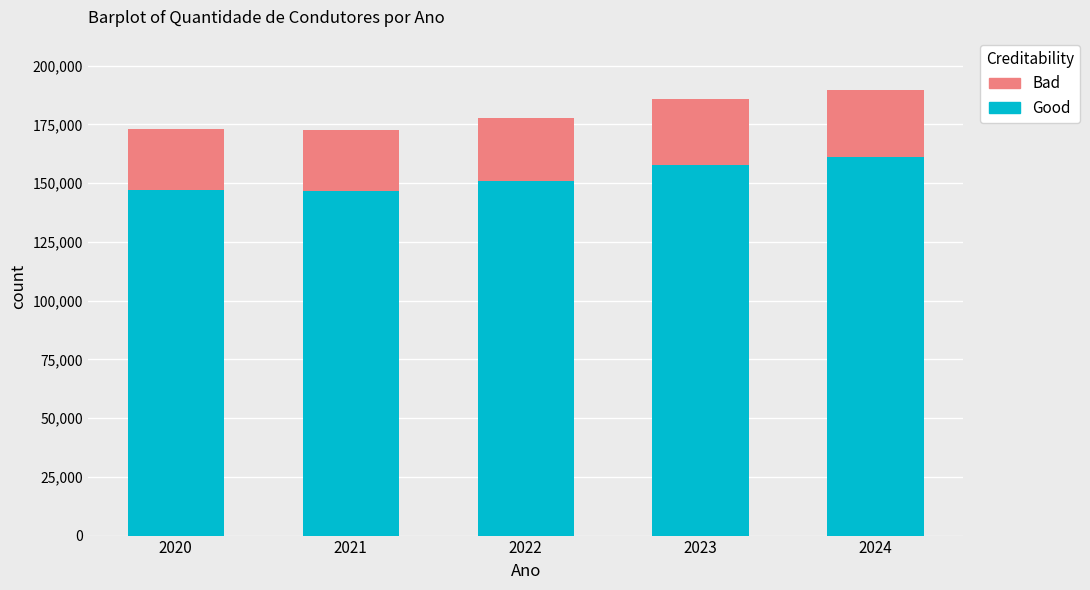

The value of Good at 2024 is 161117.5. True or false?

True